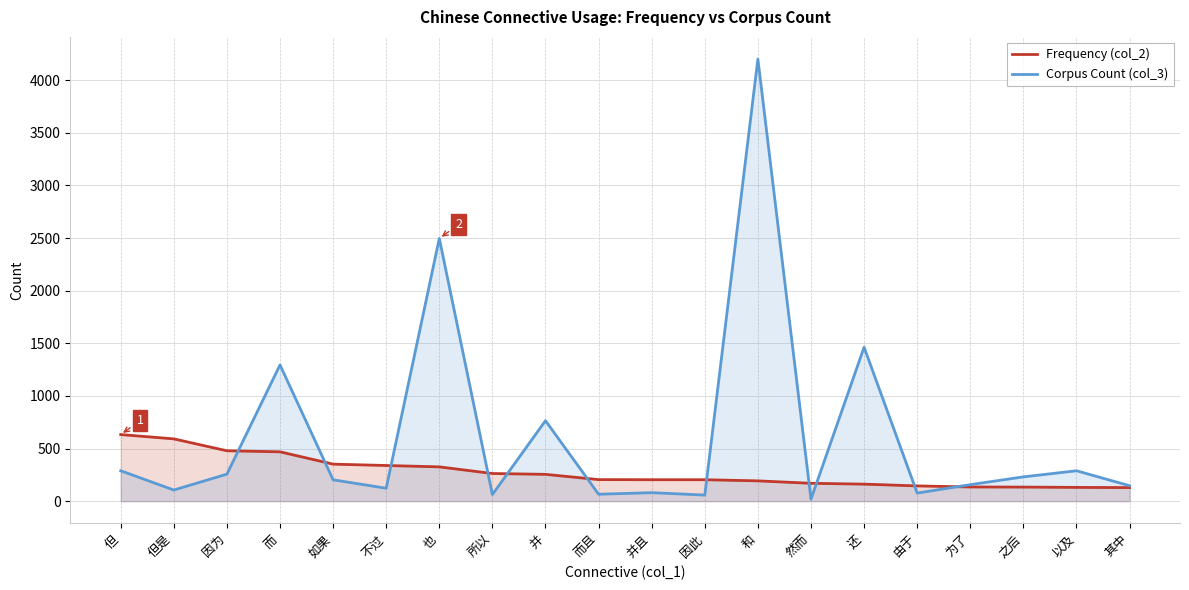

At which category does Corpus Count (col_3) reach its first local valley?

但是